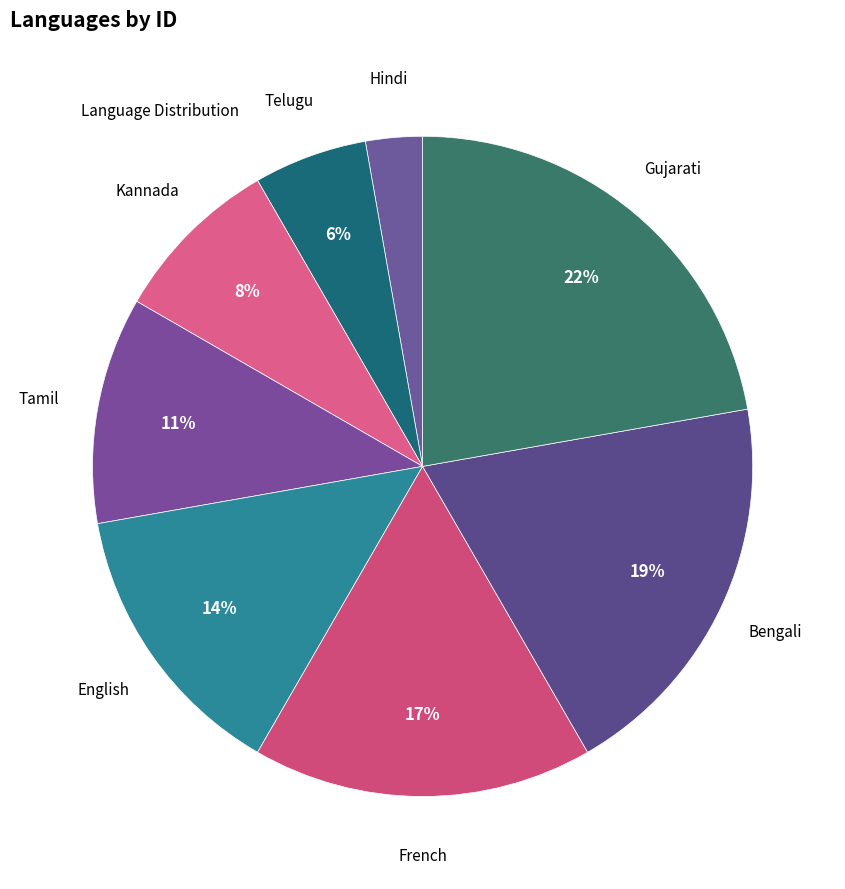

Is the sum of Telugu and Tamil greater than half?

No